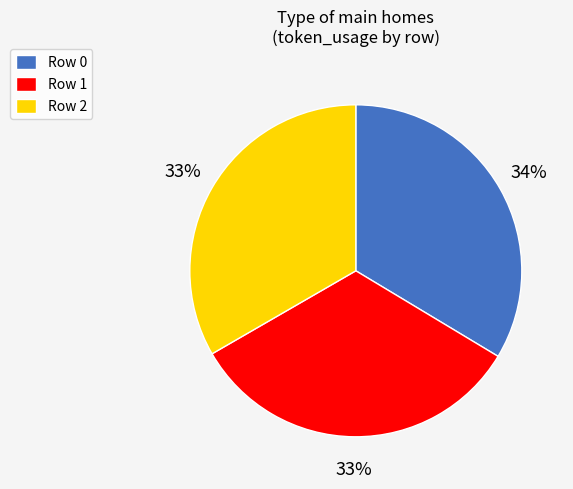

Is it true that Row 1 is 33% of the pie?

True